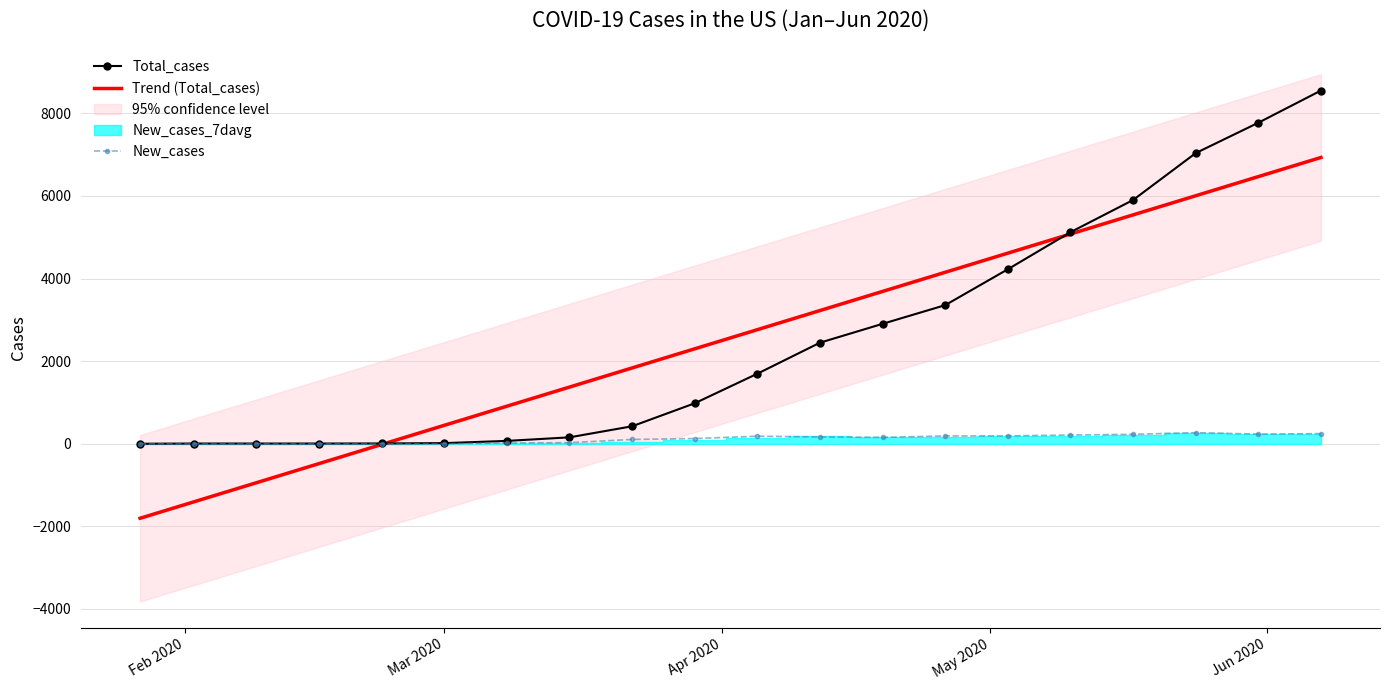

What is the lowest value of the Trend (Total_cases) series?

-1803.3